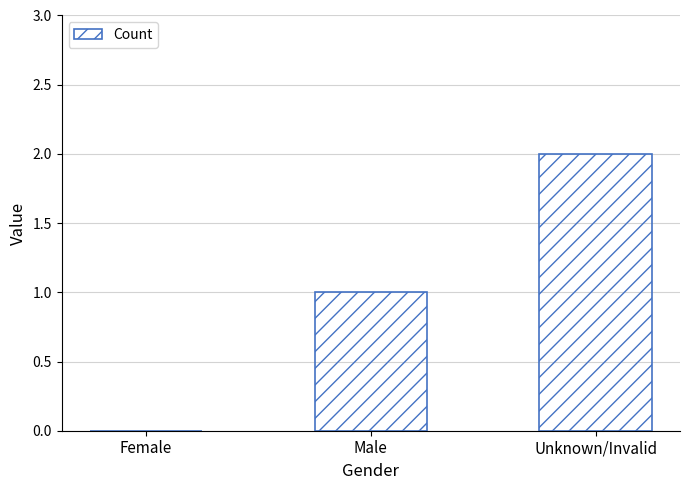

Does the chart contain stacked bars?

No